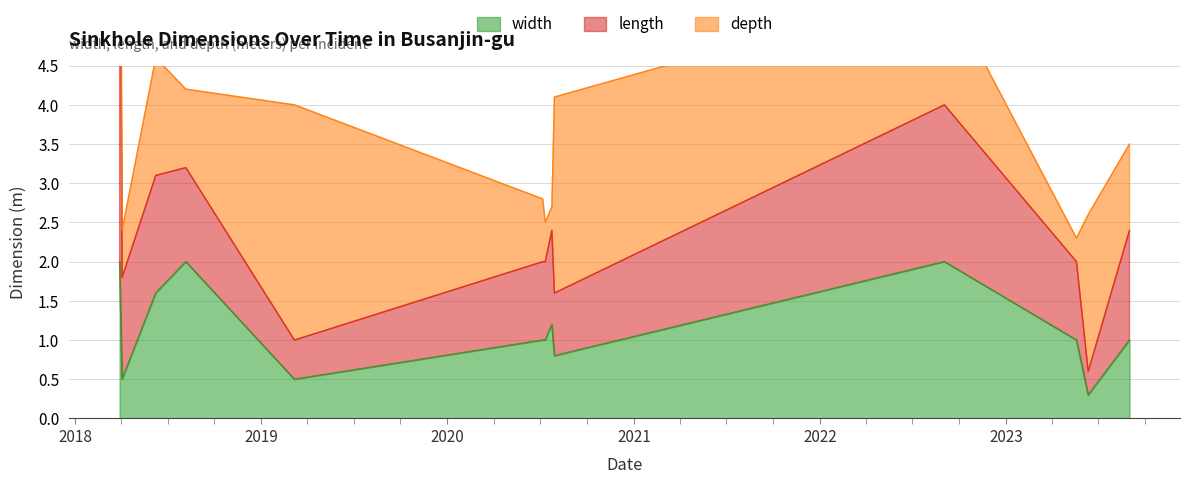

How many lines are shown in the chart?

3